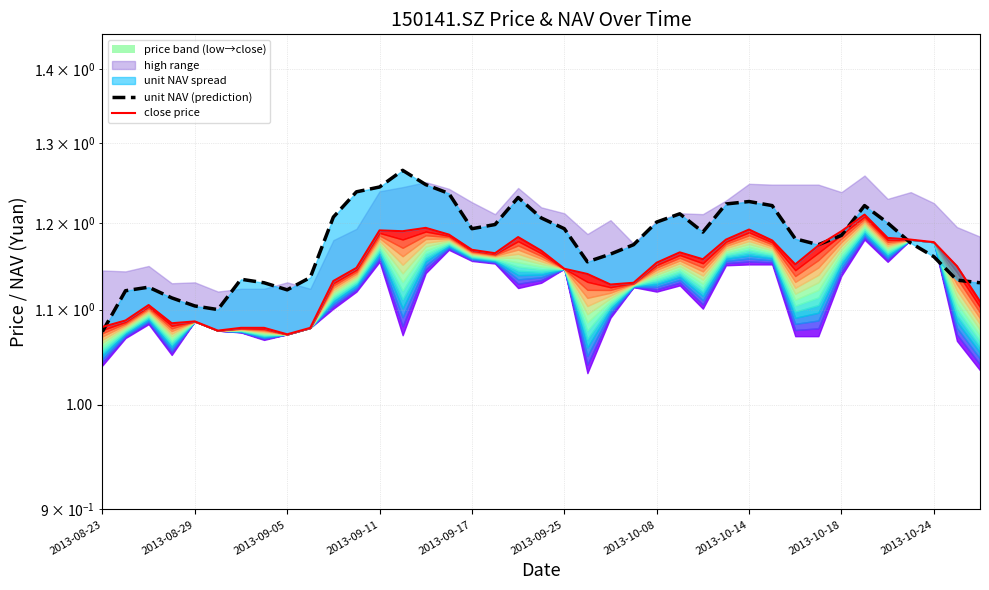

What is the average value of the close price series?

1.1